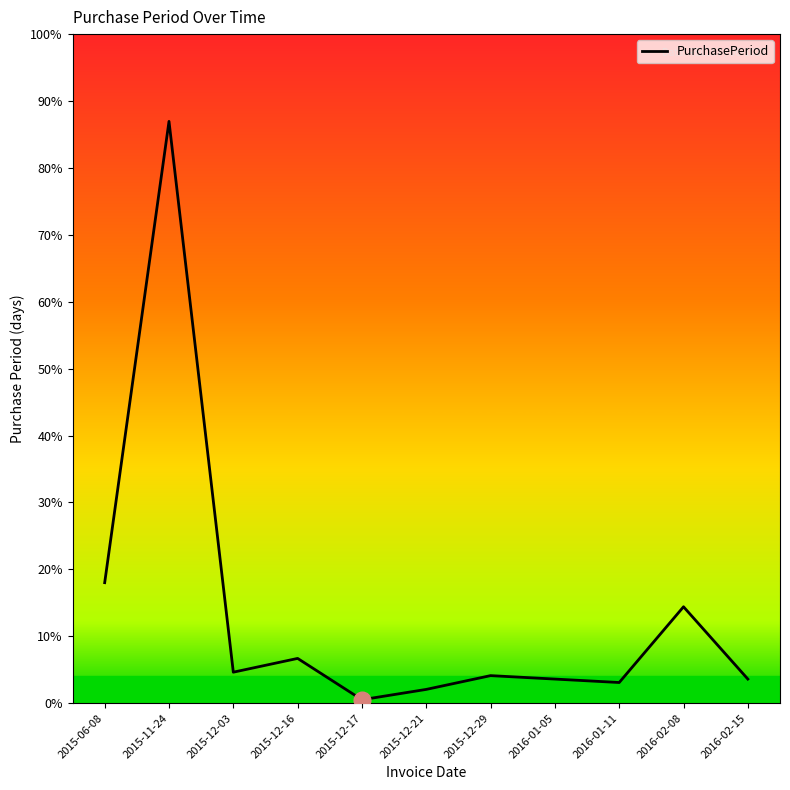

What is the ratio of the value at 2016-02-08 to the value at 2016-02-15?

4.0